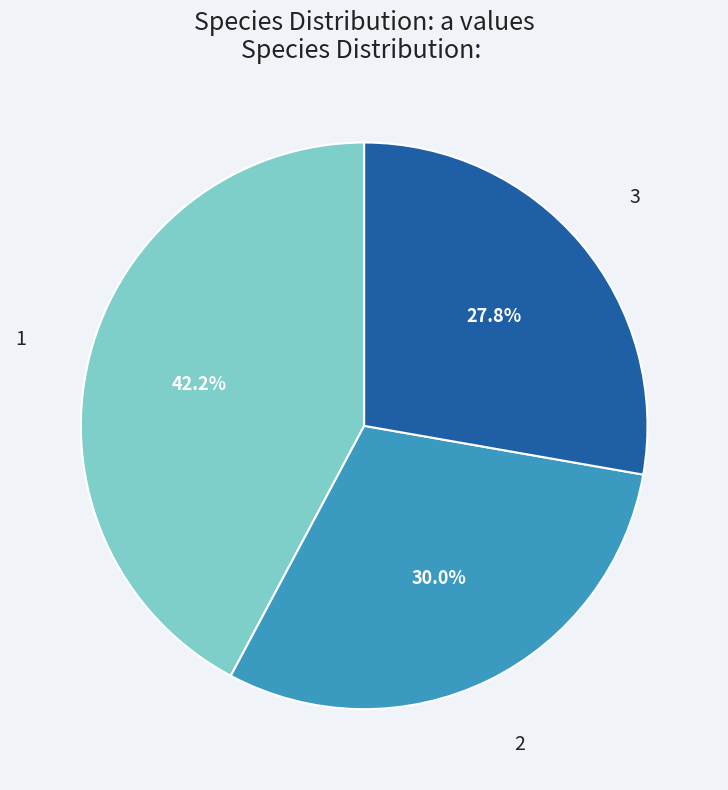

Does any single category account for the majority?

No